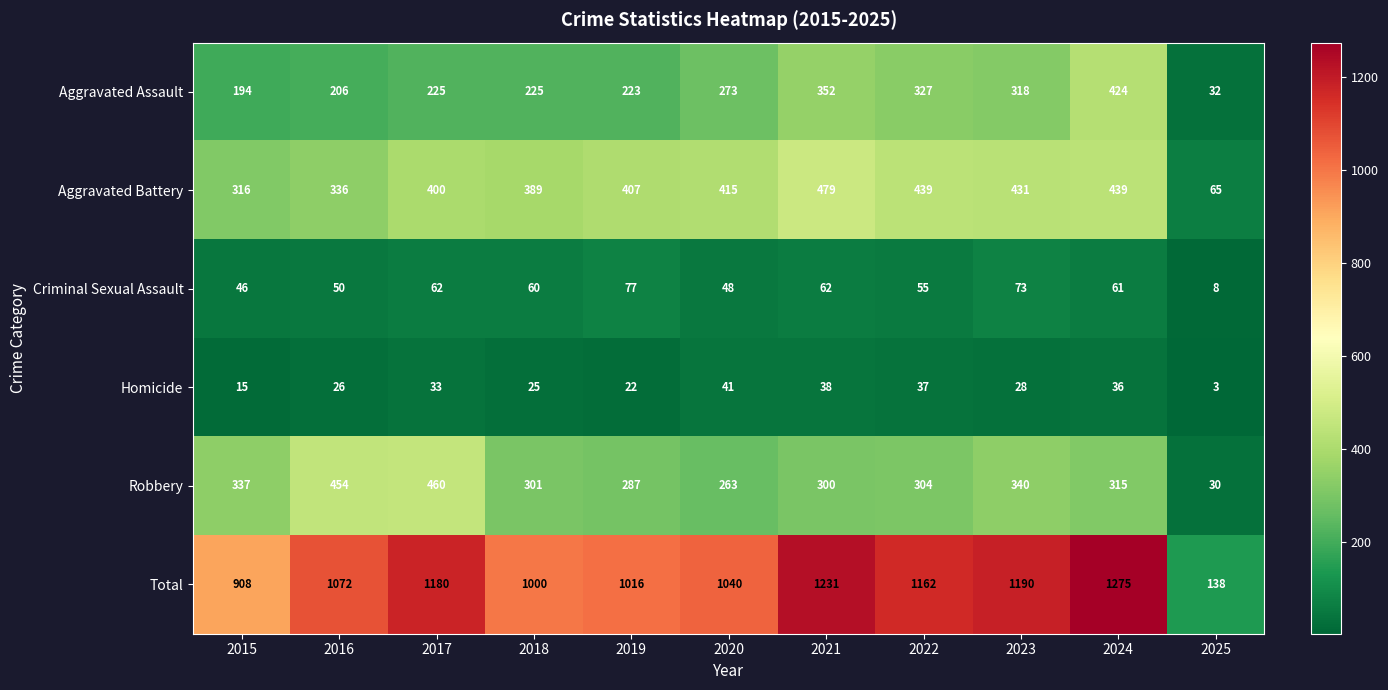

What is the maximum value shown in the chart?

1275